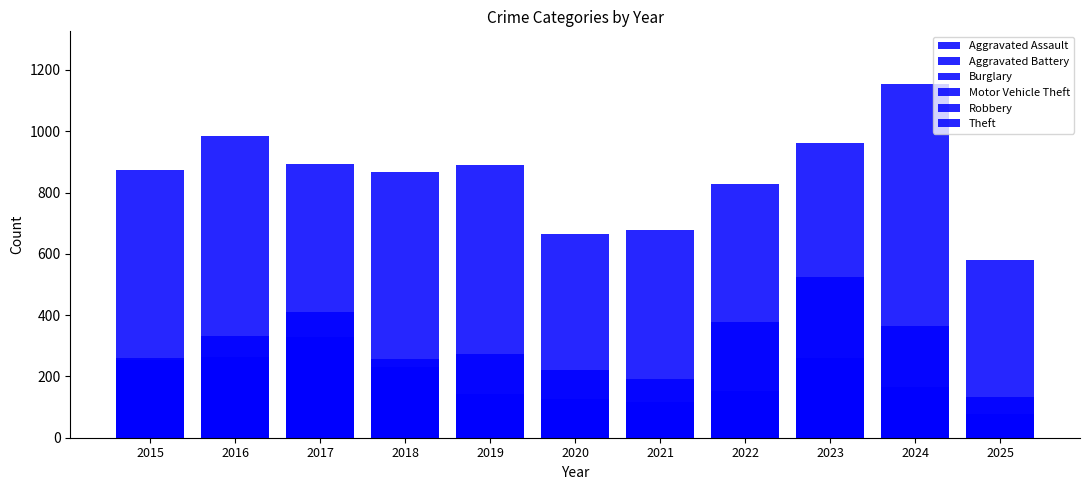

Reading right to left, list all the values displayed in this chart.

Aggravated Assault: 78	166	145	154	115	113	92	115	105	118	110
Aggravated Battery: 62	119	92	81	100	125	108	67	108	102	108
Burglary: 53	112	130	116	90	100	143	257	329	333	254
Motor Vehicle Theft: 133	365	523	376	193	221	273	231	411	265	261
Robbery: 52	165	259	111	91	97	135	155	178	194	154
Theft: 581	1153	961	827	678	666	891	868	892	984	874